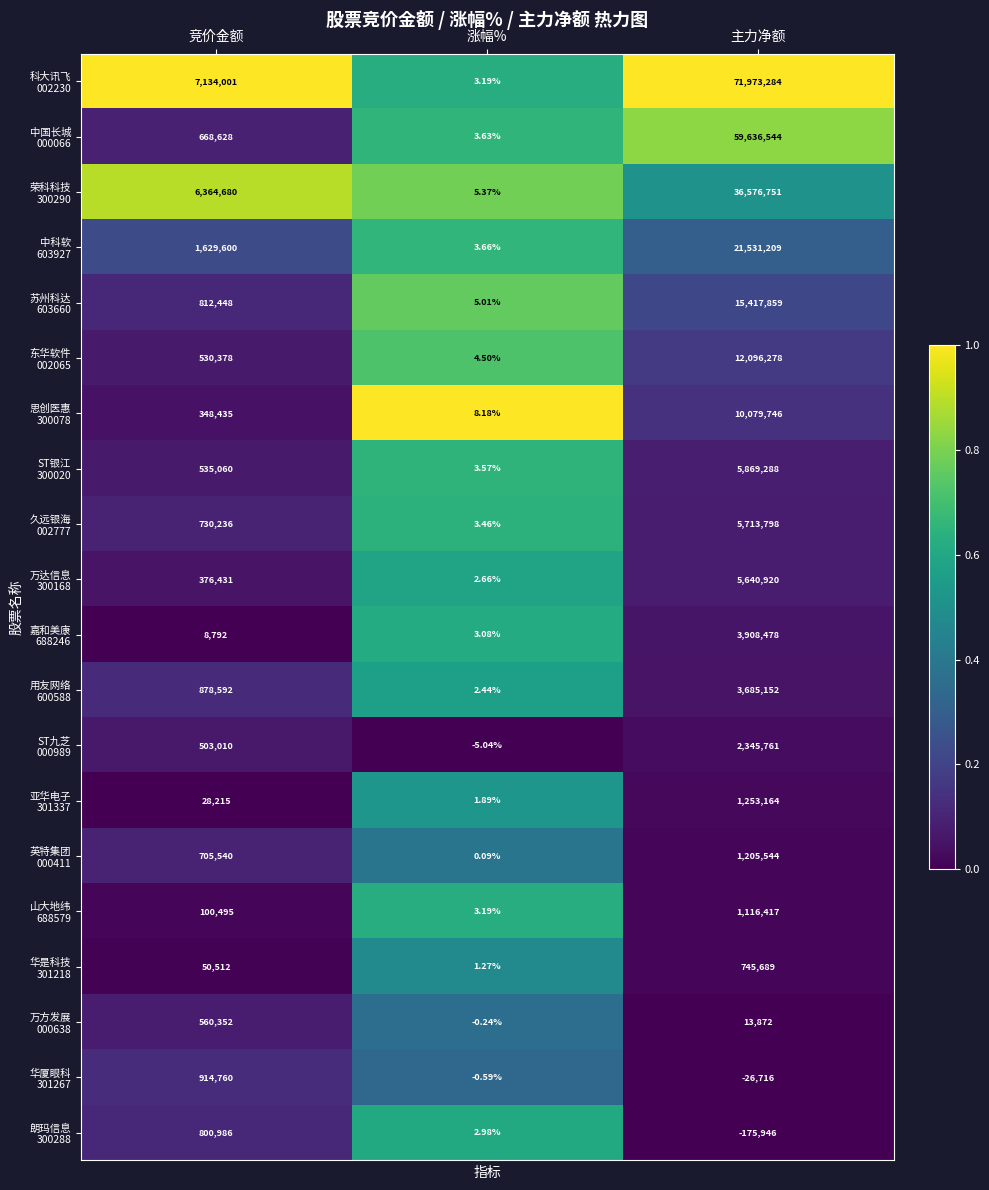

Count the number of categories in the chart.

3